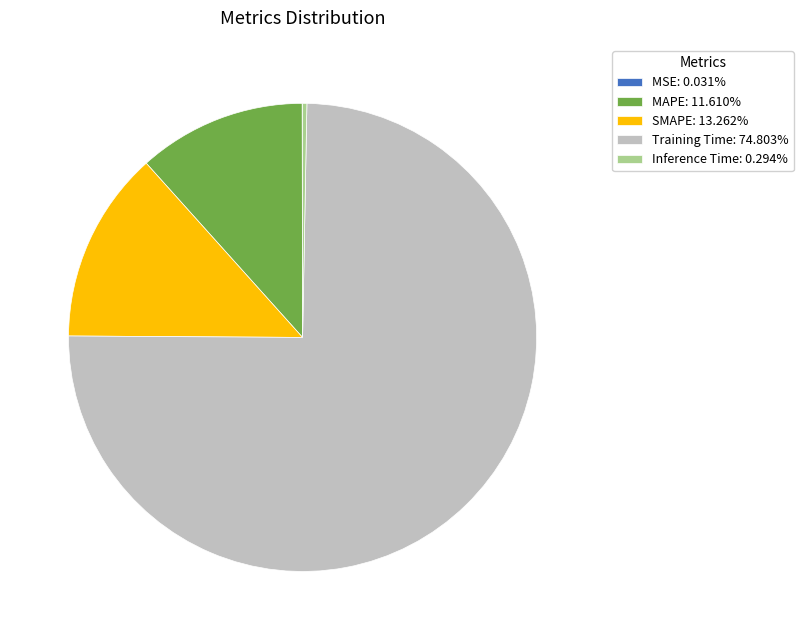

Which slice represents more than half of the pie?

Training Time